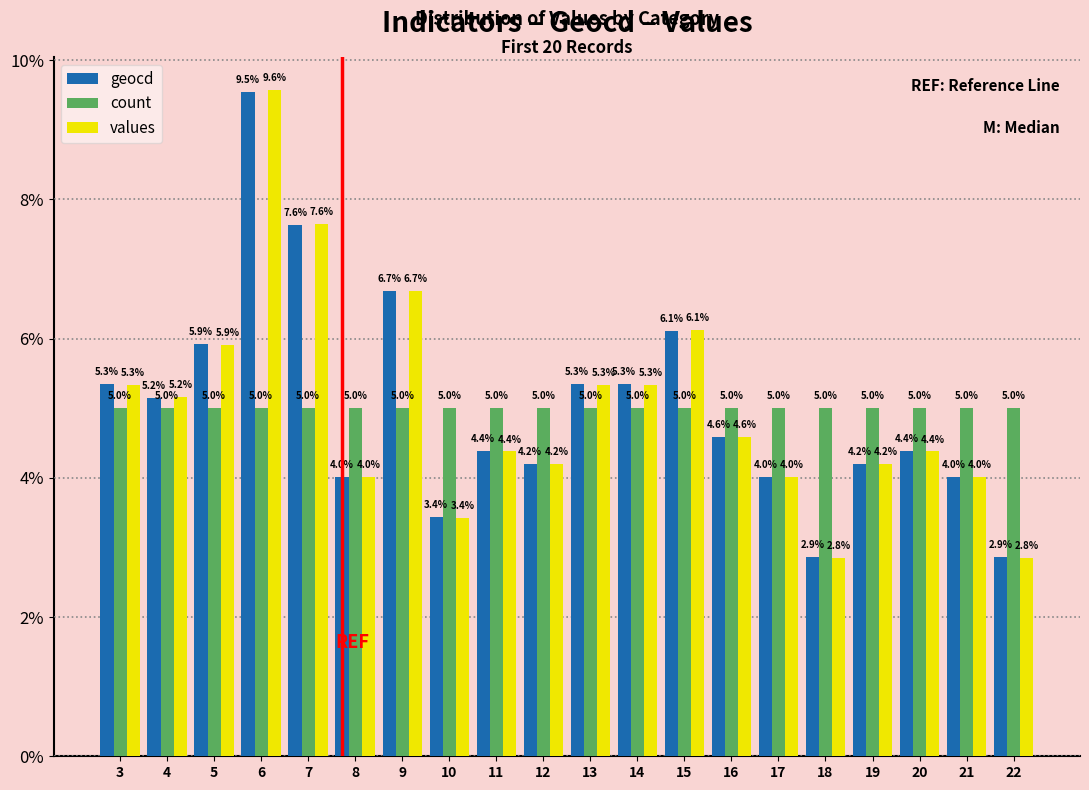

How many data points does each series have?

20